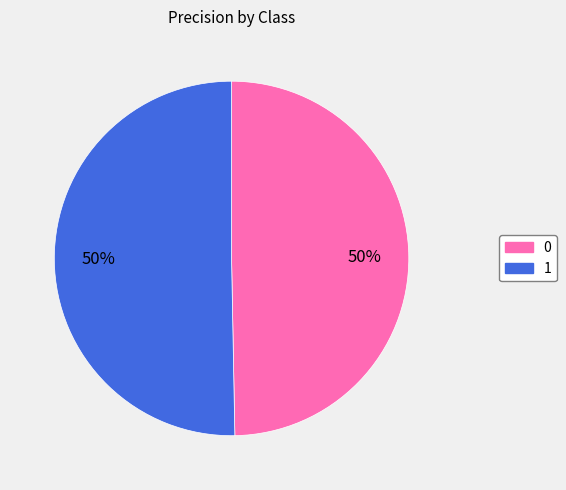

Combined, do 0 and 1 account for over 50%?

Yes